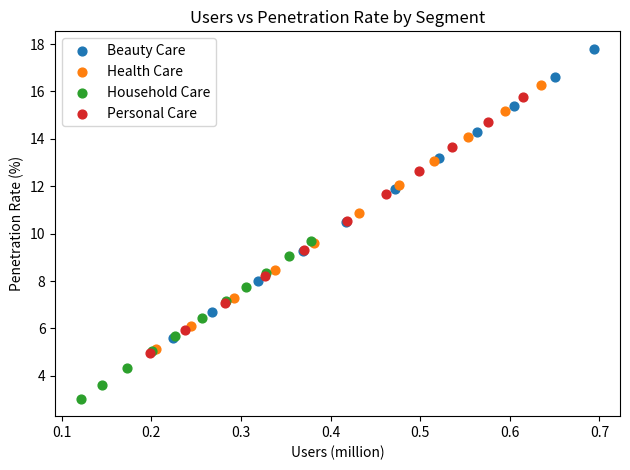

Which series has the widest spread of Y values?

Beauty Care